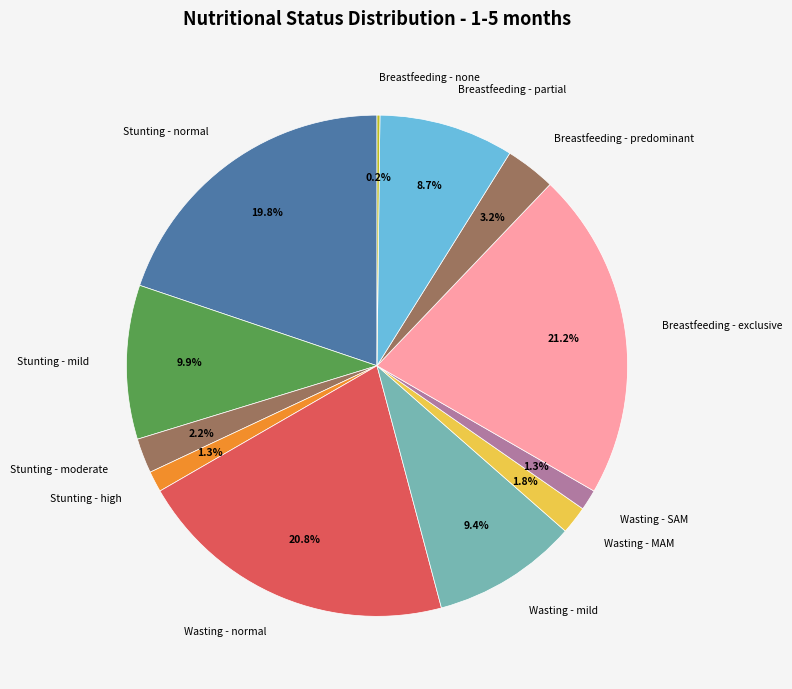

Do Breastfeeding - exclusive and Breastfeeding - predominant together represent more than half of the pie?

No